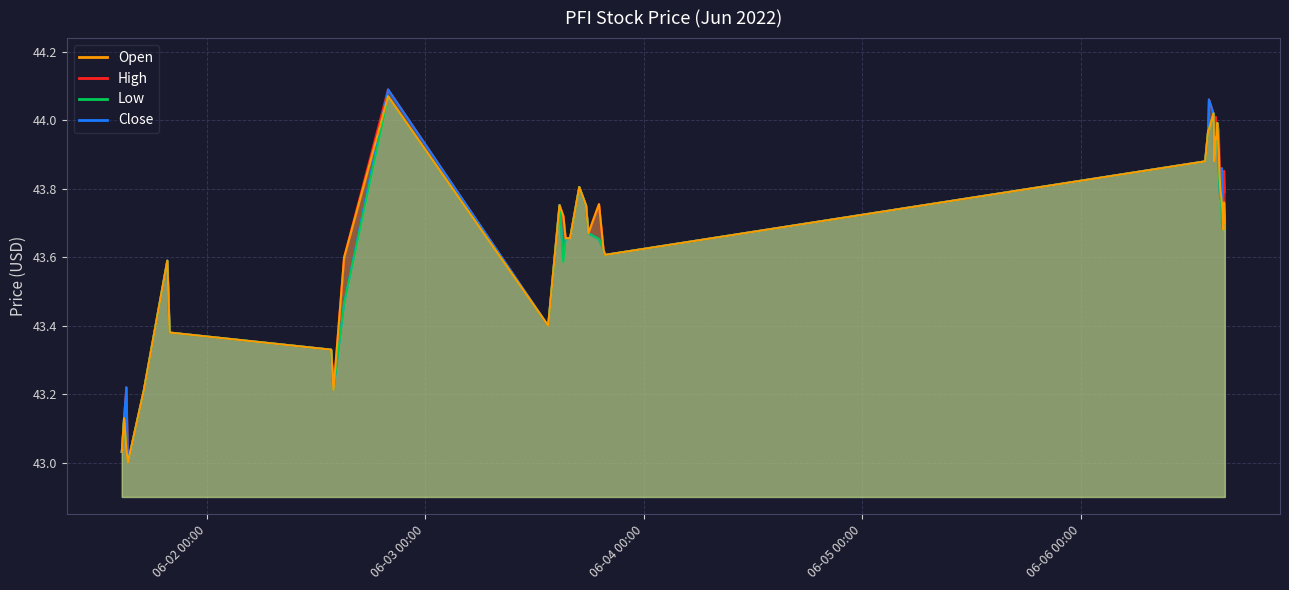

What is the difference between the maximum and minimum values in the low series?

1.1